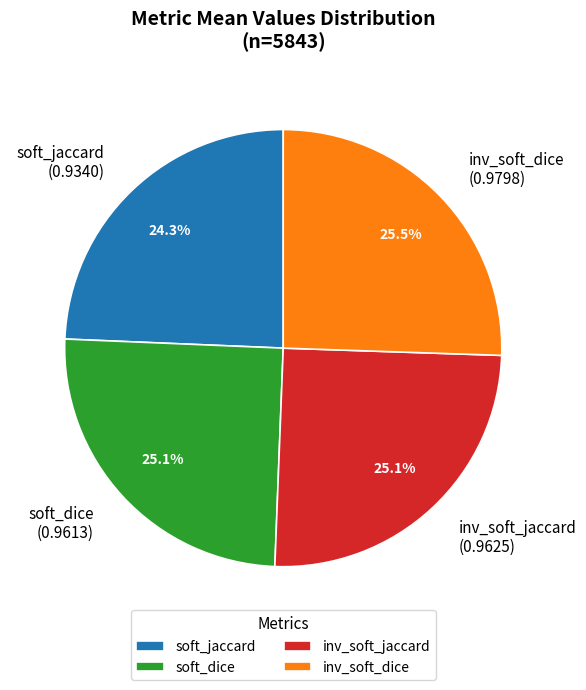

What percentage is NOT represented by soft_dice (0.9613)?

74.9%